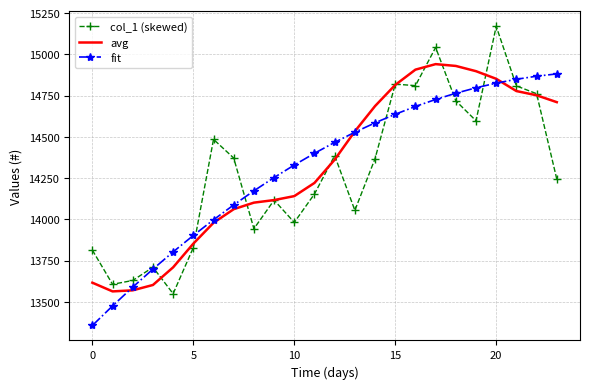

What is the average value of the avg series?

14320.7